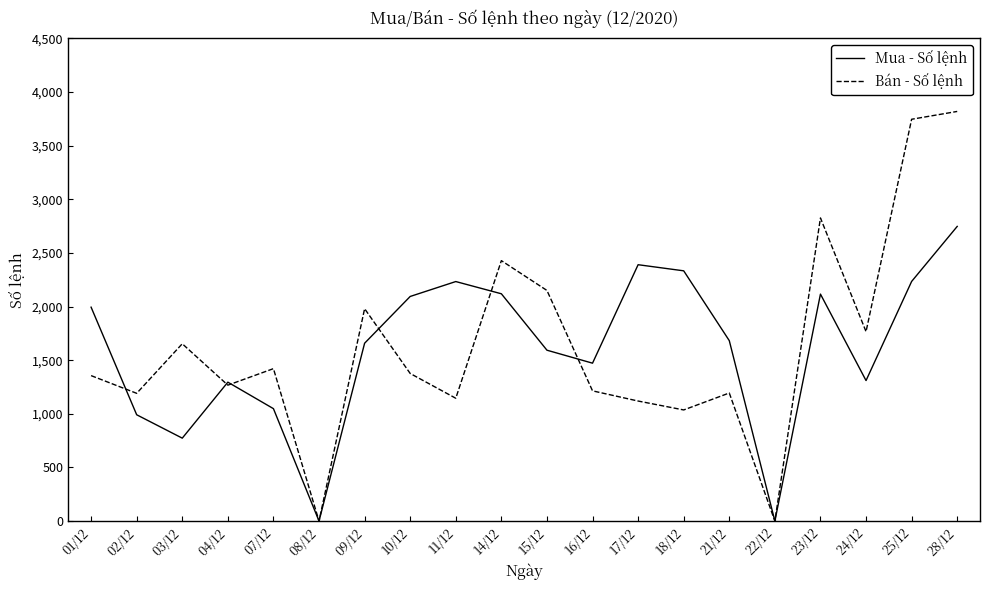

Rank the series by their maximum value, from lowest to highest.

Mua - Số lệnh, Bán - Số lệnh